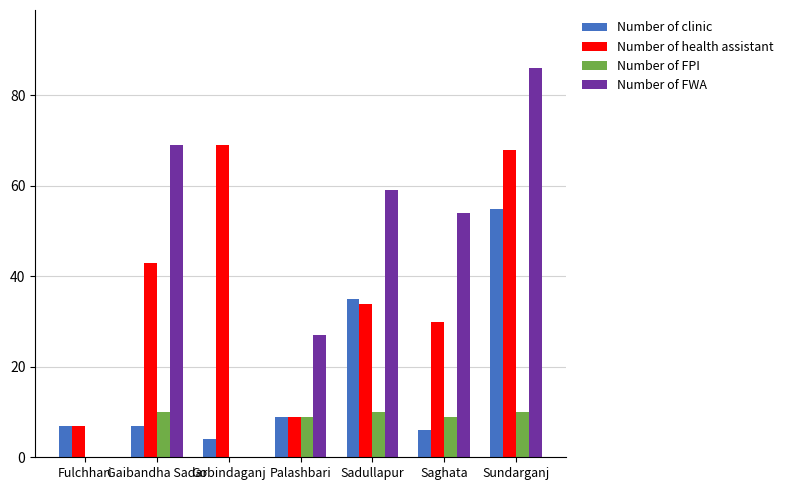

Reading left to right, extract all data points from this chart.

Number of clinic: 7	7	4	9	35	6	55
Number of health assistant: 7	43	69	9	34	30	68
Number of FPI: 0	10	0	9	10	9	10
Number of FWA: 0	69	0	27	59	54	86